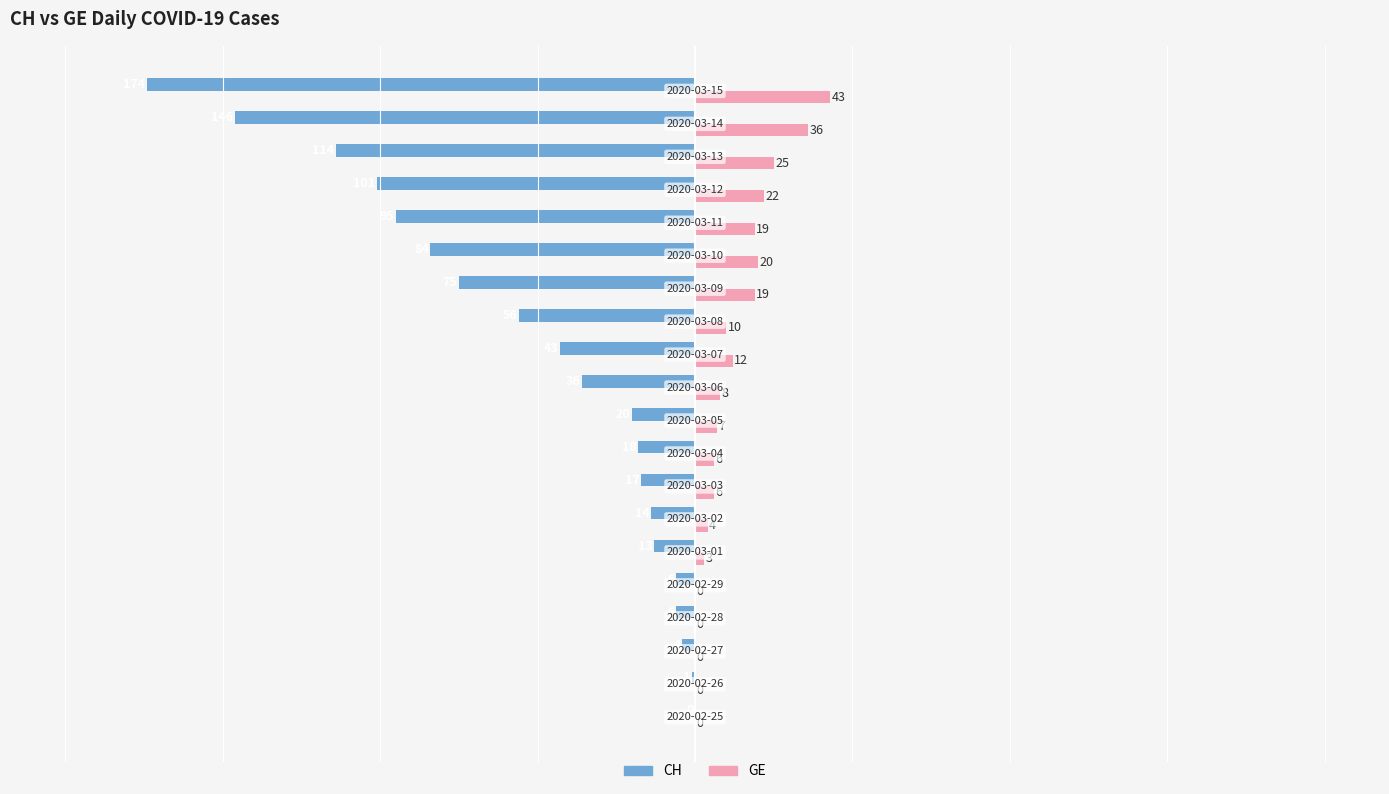

Which series has the largest total across all categories?

GE